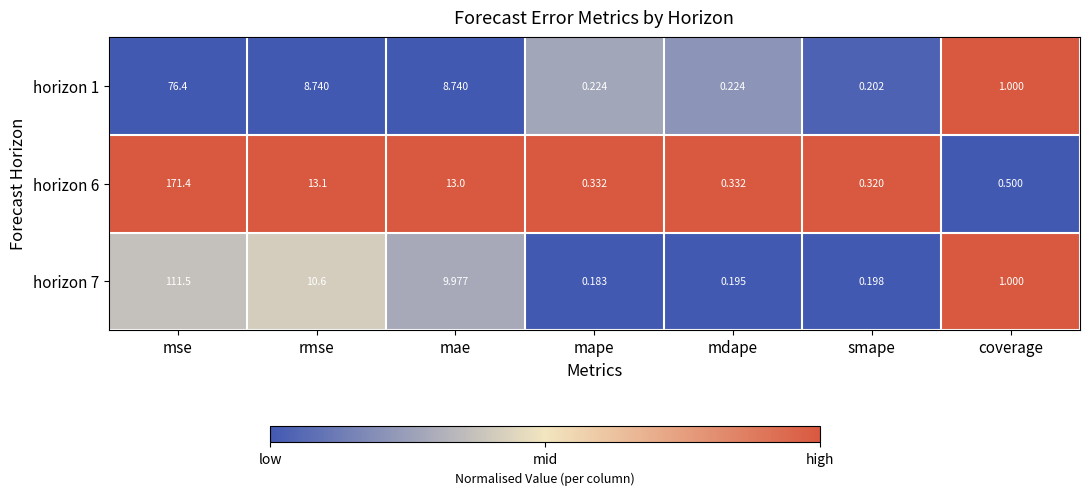

What is the total value across all series at rmse?

32.4